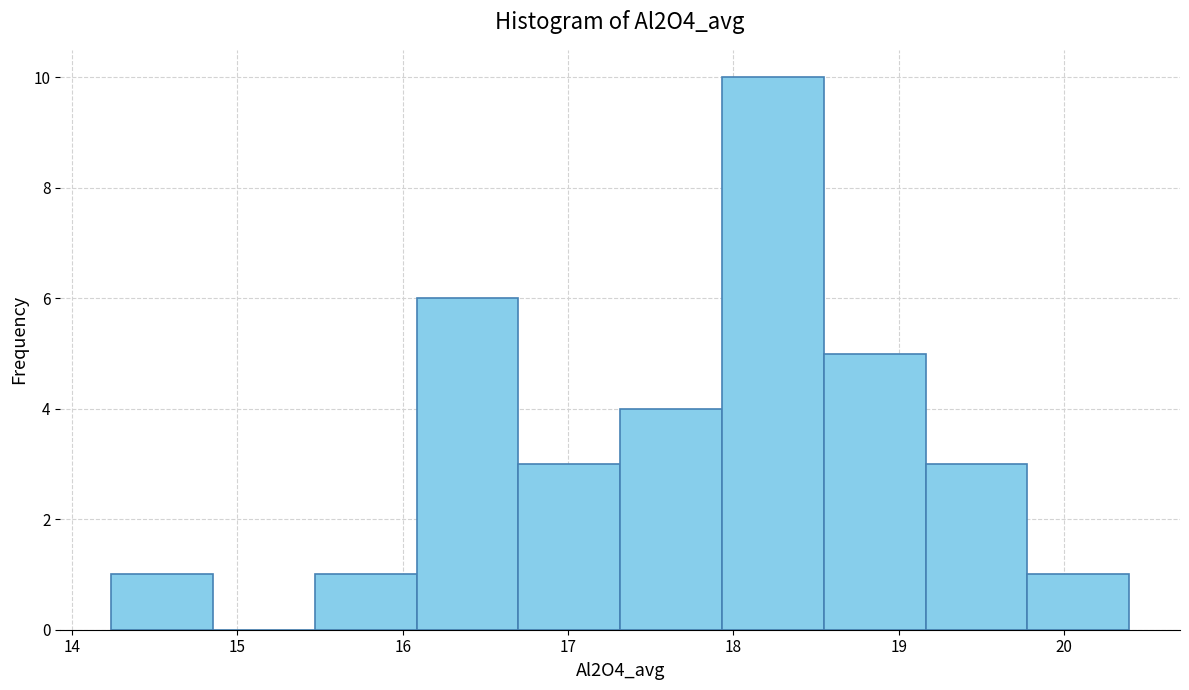

Over which range of the x-axis is the bar tallest?

17.9 to 18.5